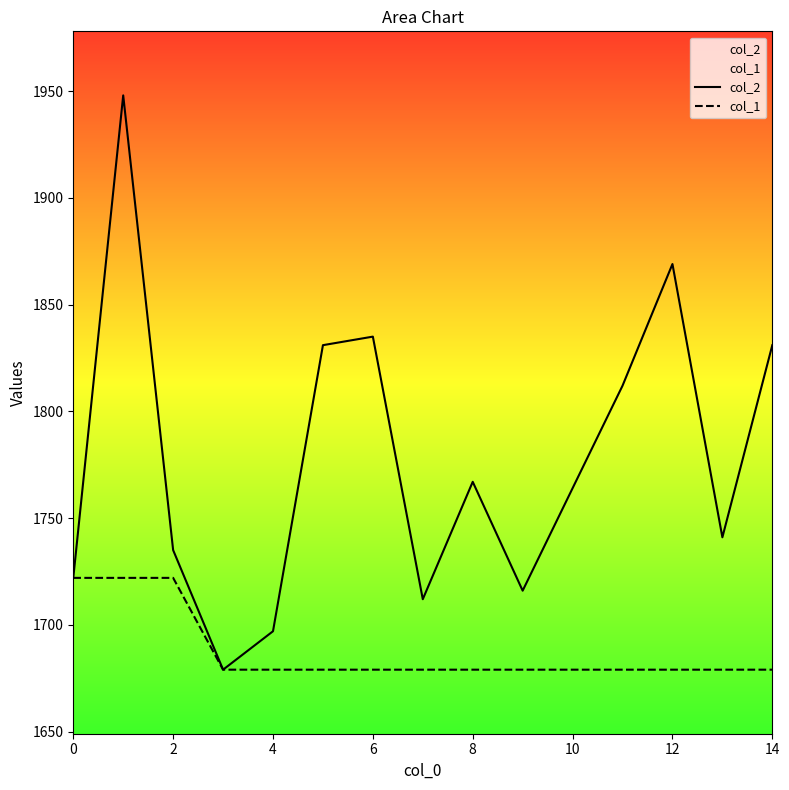

Rank the series by their maximum value, from highest to lowest.

col_2, col_1